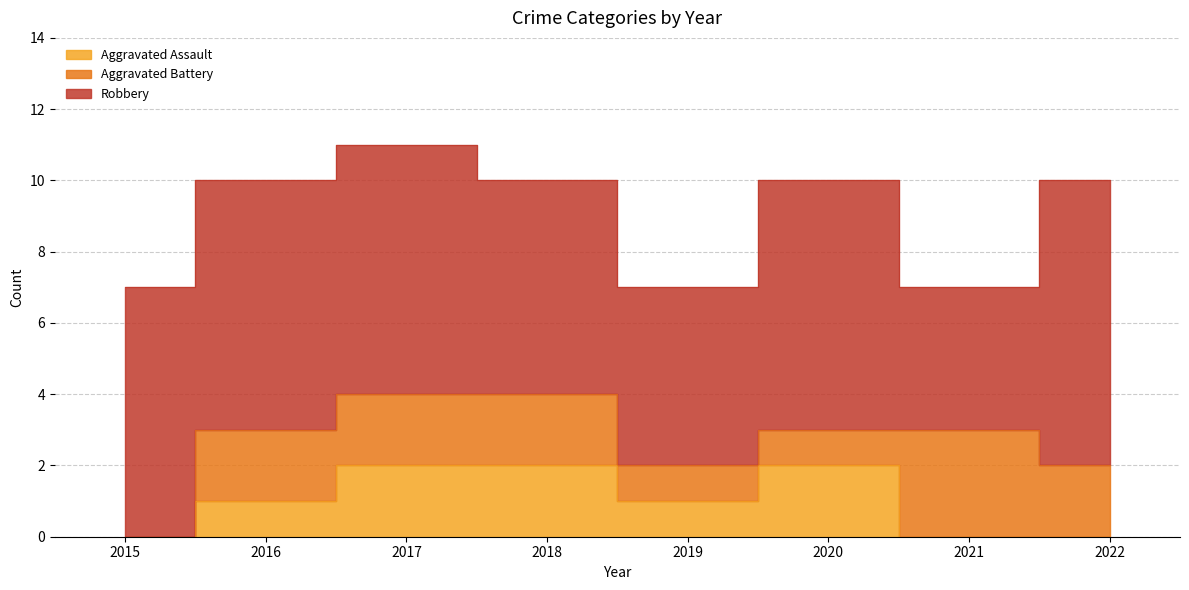

What is the difference between the second highest and minimum values in the Aggravated Battery series?

2